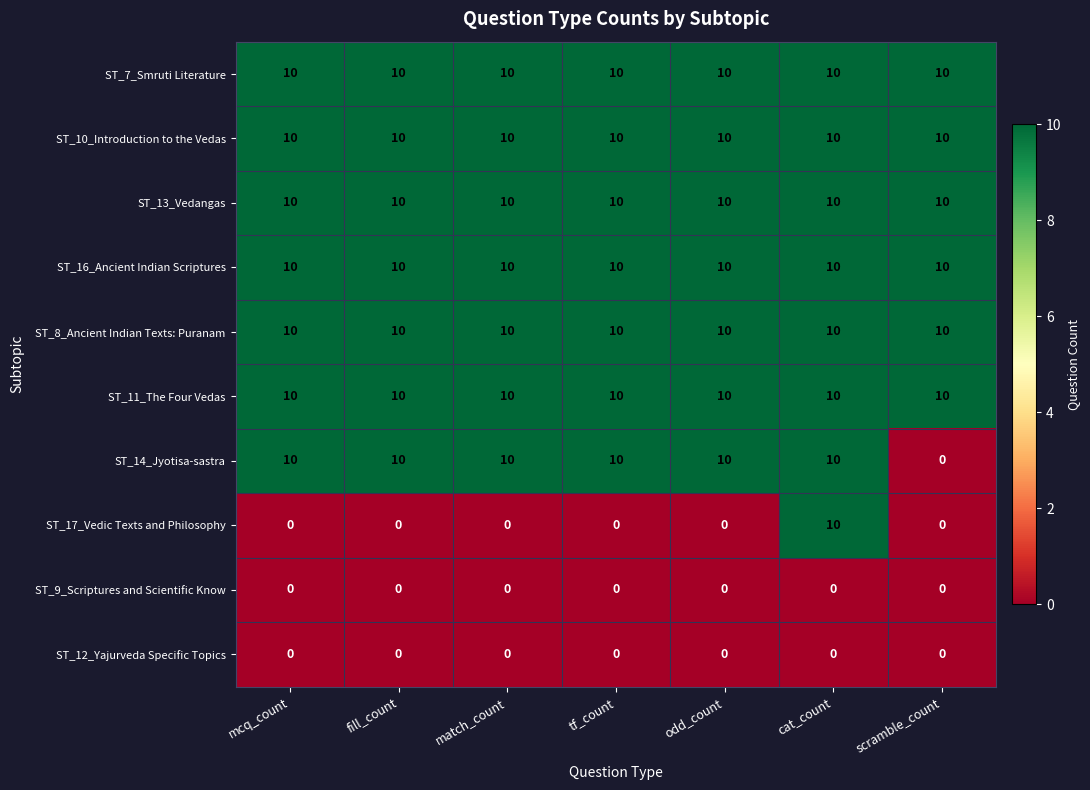

How many ST_17_Vedic Texts and Philosophy values are between 0 and 1?

6